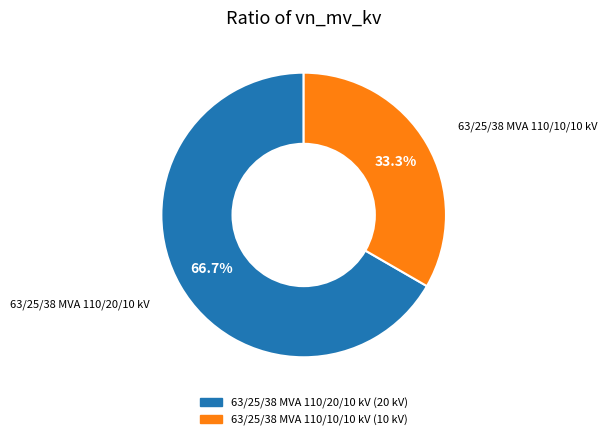

Which category has the smallest portion of the pie?

63/25/38 MVA 110/10/10 kV